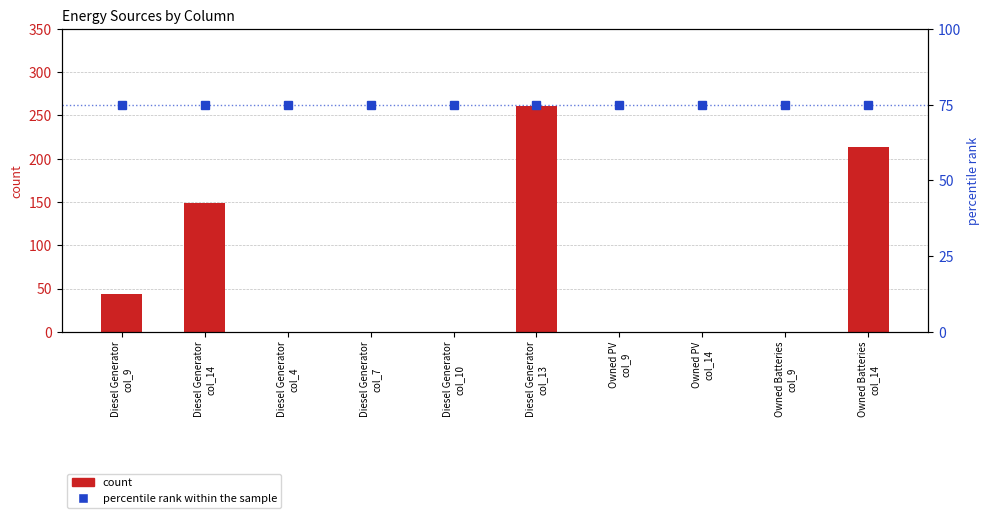

True or false: percentile rank within the sample has a value of 75 at Diesel Generator
col_13.

True